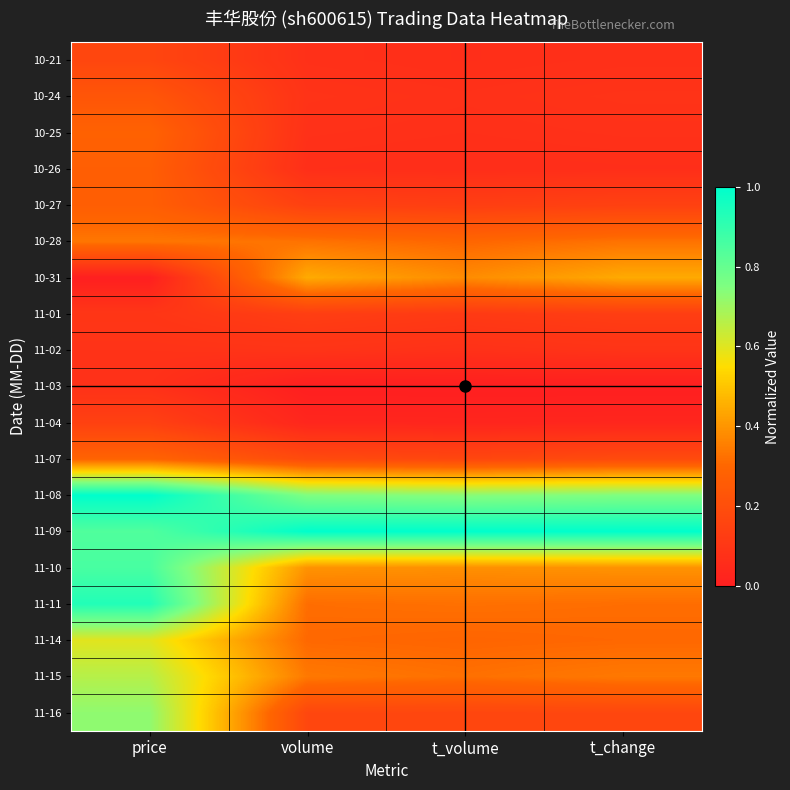

At how many categories does at least one series exceed 0?

4